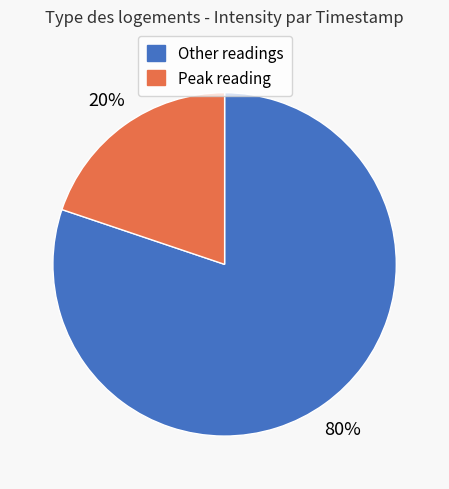

Which has a higher value, Peak reading or Other readings?

Other readings